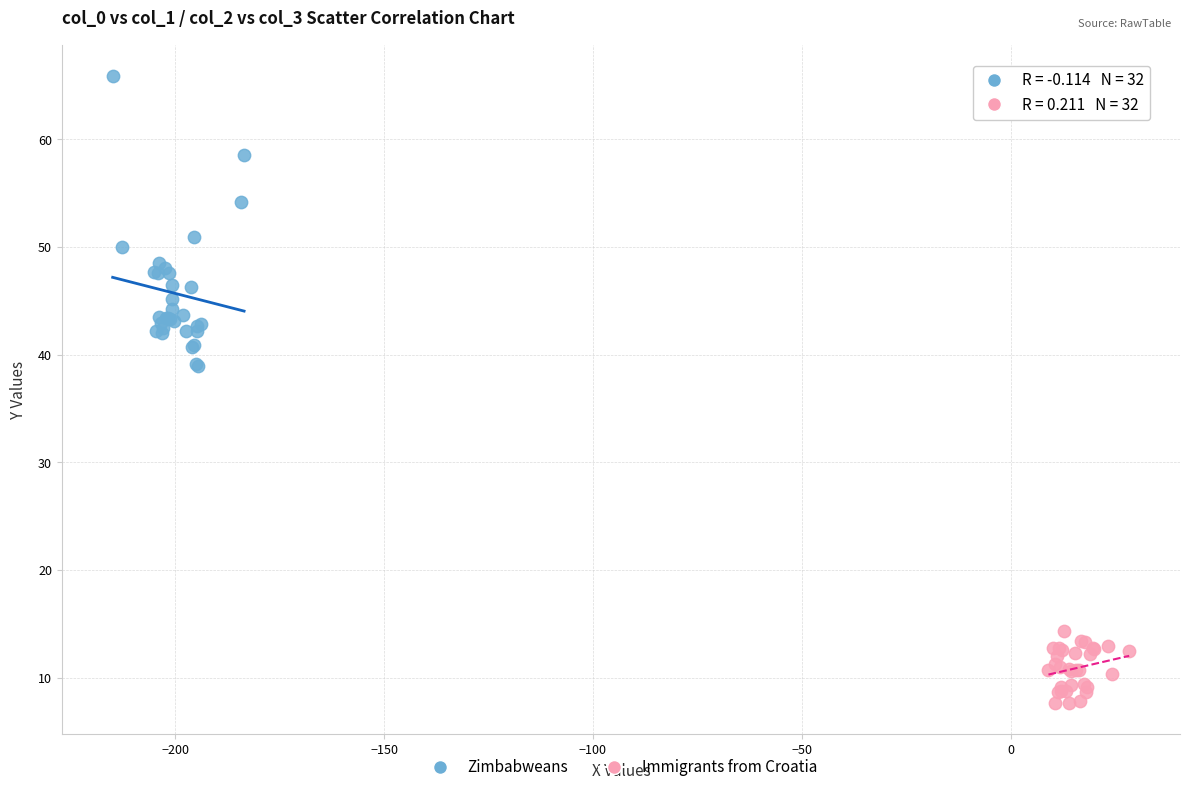

Which series has the largest Y range (max minus min)?

Zimbabweans